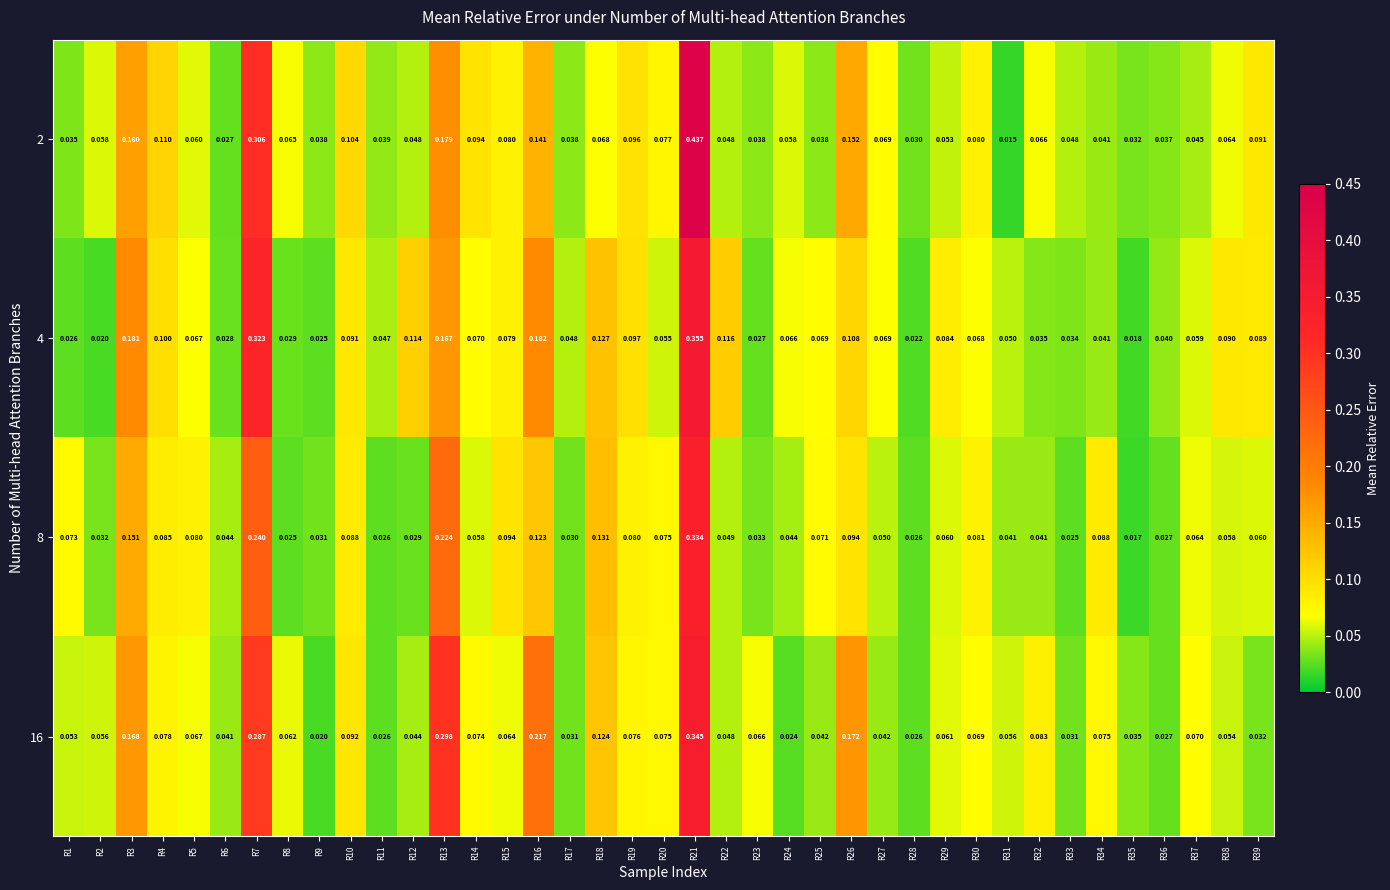

Is the value of 4 at R20 greater than the value of 2 at R35?

Yes